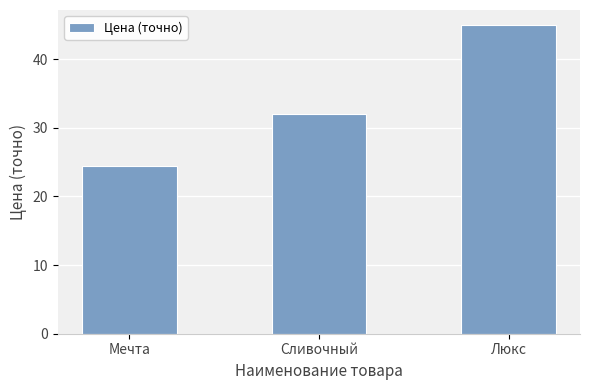

How many categories are shown in the chart?

3